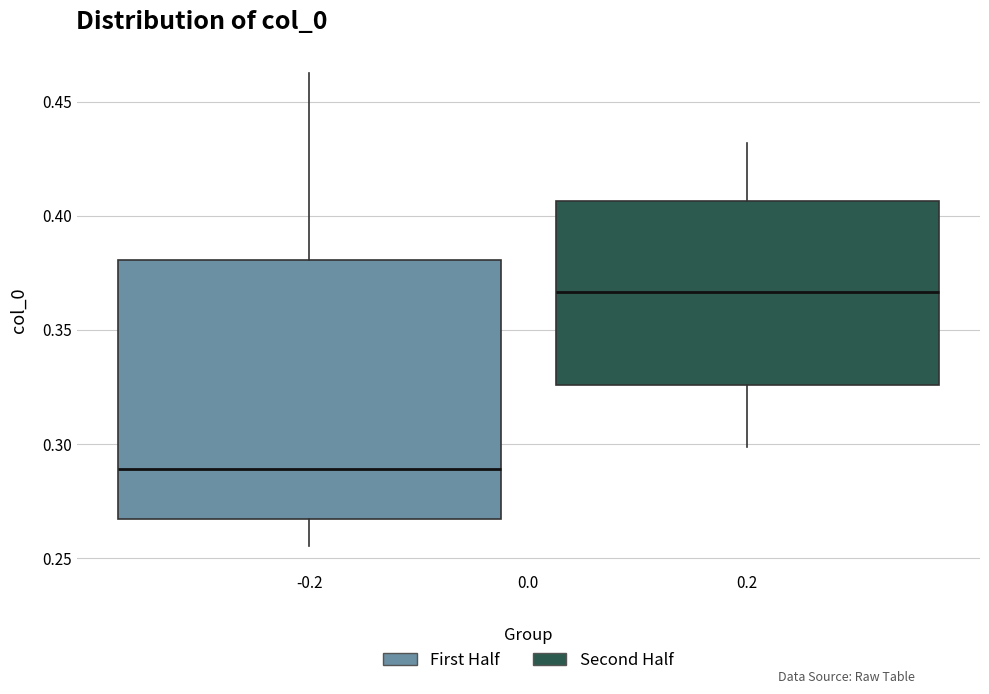

Reading left to right, transcribe this box plot: for each box, give where its median line is, the range the box spans, and where its two whiskers end, as read against the y-axis. The values are not printed on the chart, so give them approximately, as read against the axis.

-0.2: median 0.290, box 0.265 to 0.380, whiskers 0.255 to 0.460
0.2: median 0.365, box 0.325 to 0.405, whiskers 0.300 to 0.430